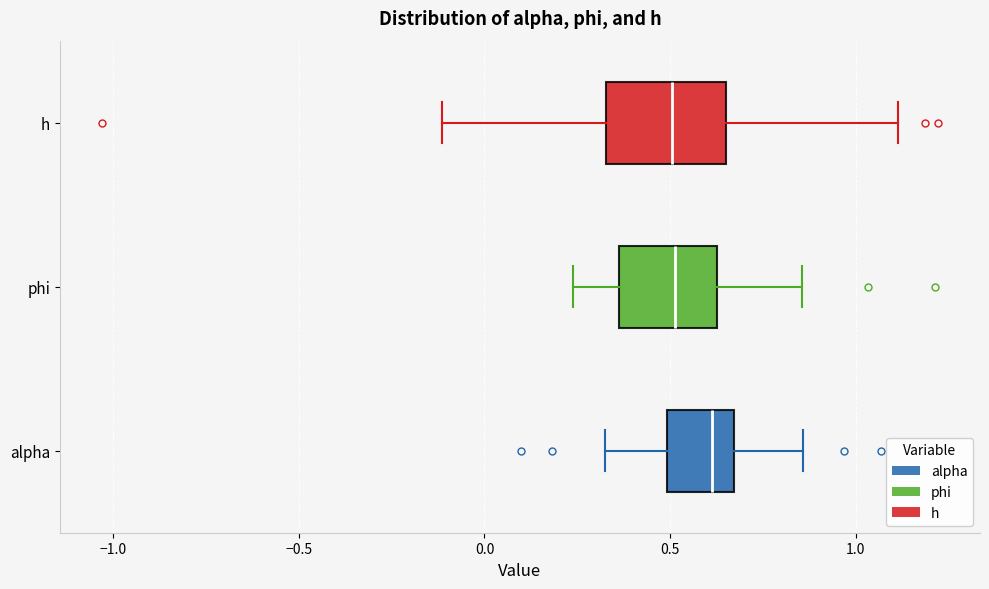

Which box has the furthest to the right median line?

alpha